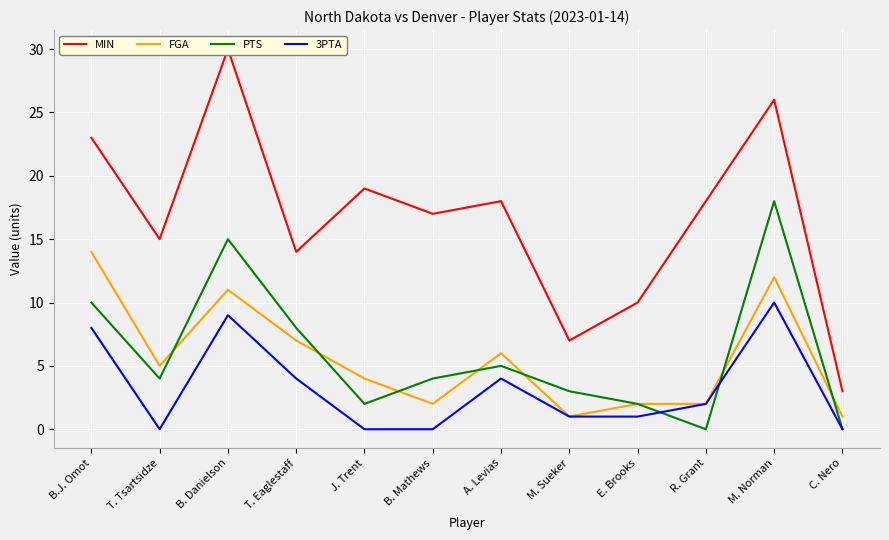

In PTS, how many points are lower than both neighbors (excluding endpoints)?

3